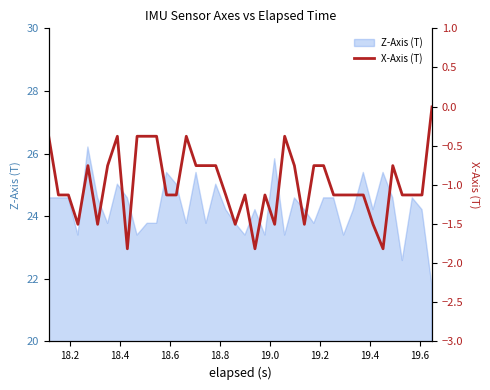

The chart shows a value of -0.7 at 31. True or false?

False